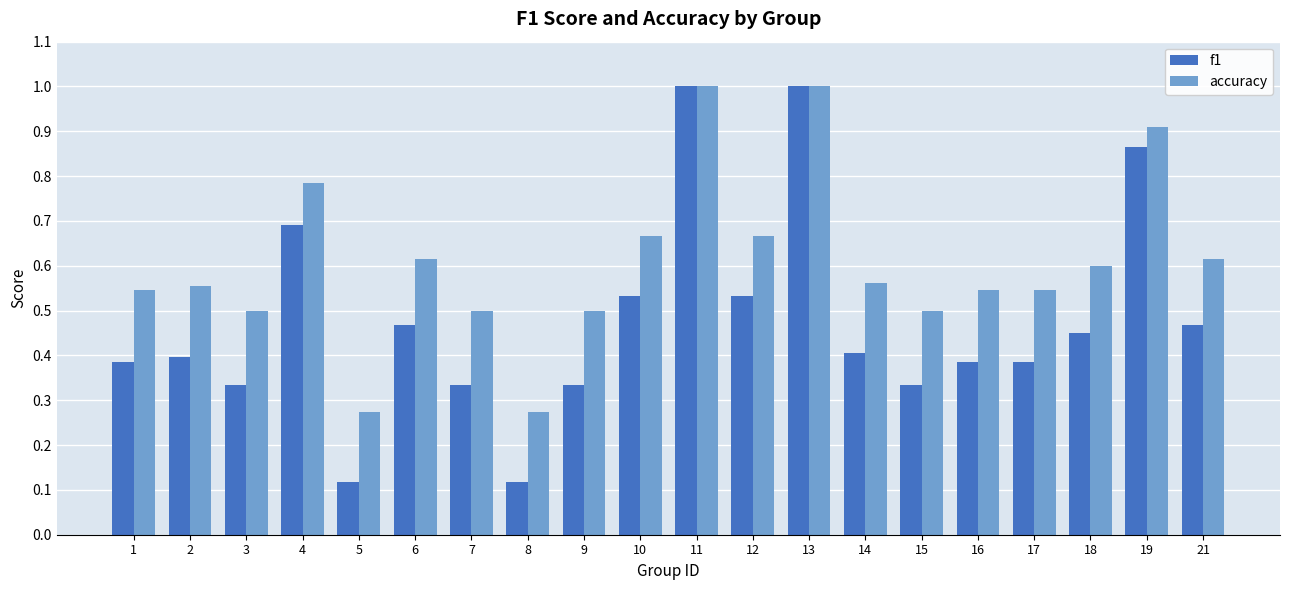

Which series has the largest total across all categories?

accuracy